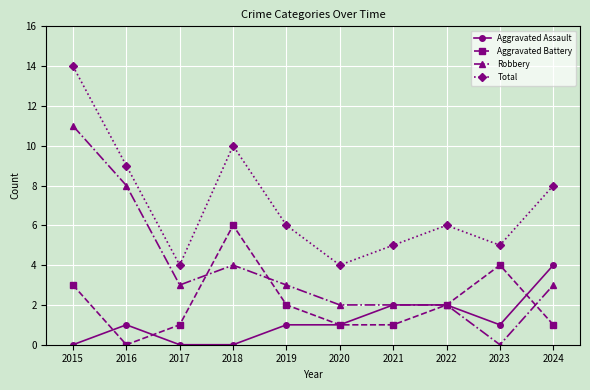

What is the difference between the second highest and minimum values in the Robbery series?

8